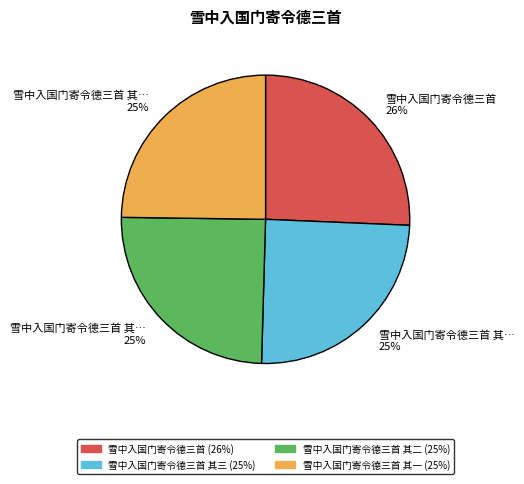

Count the number of slices in the pie.

4